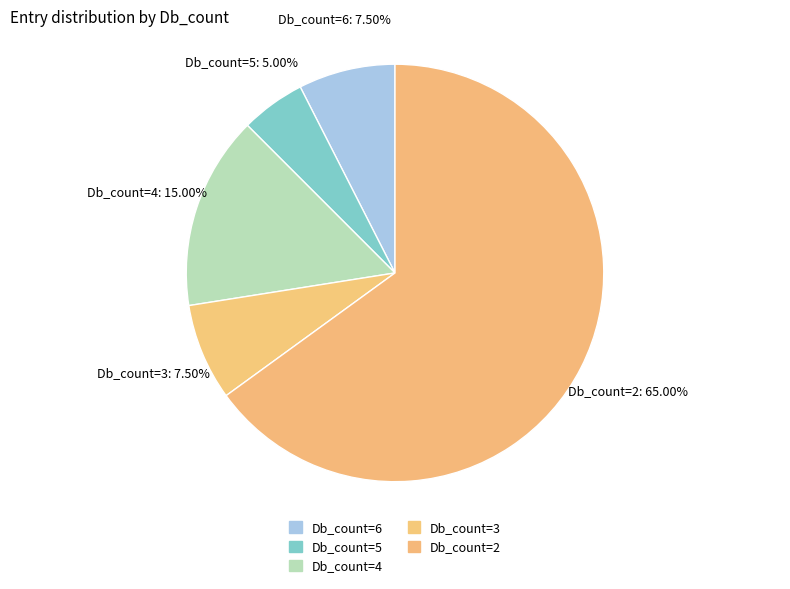

Which category accounts for the majority?

Db_count=2